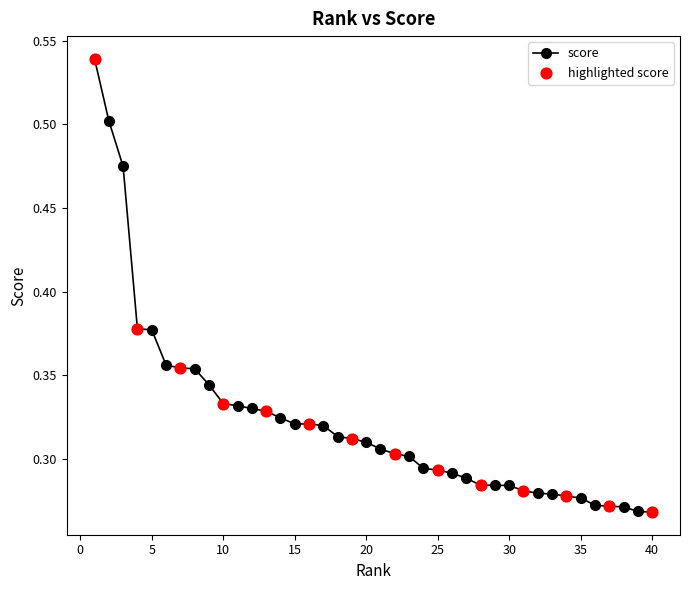

Count the values in the range 0 to 1.

40